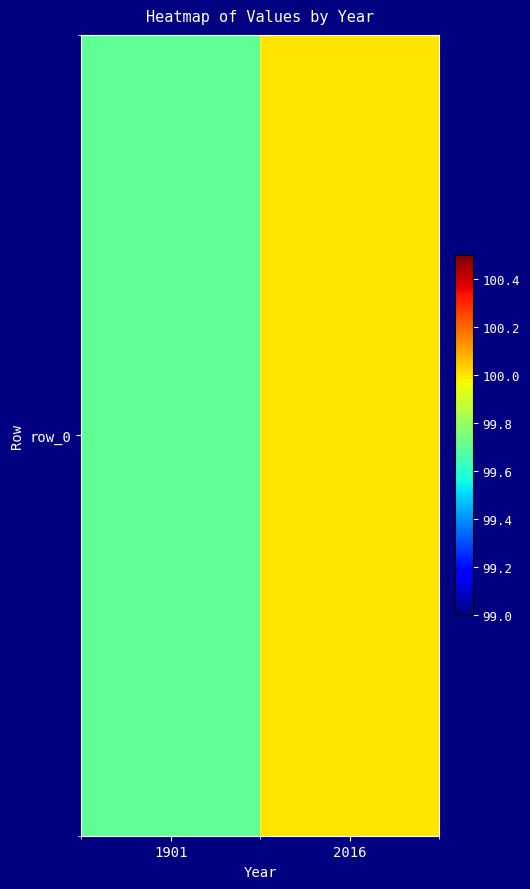

Reading left to right, list all the values displayed in this chart.

1901=99.7	2016=100.0